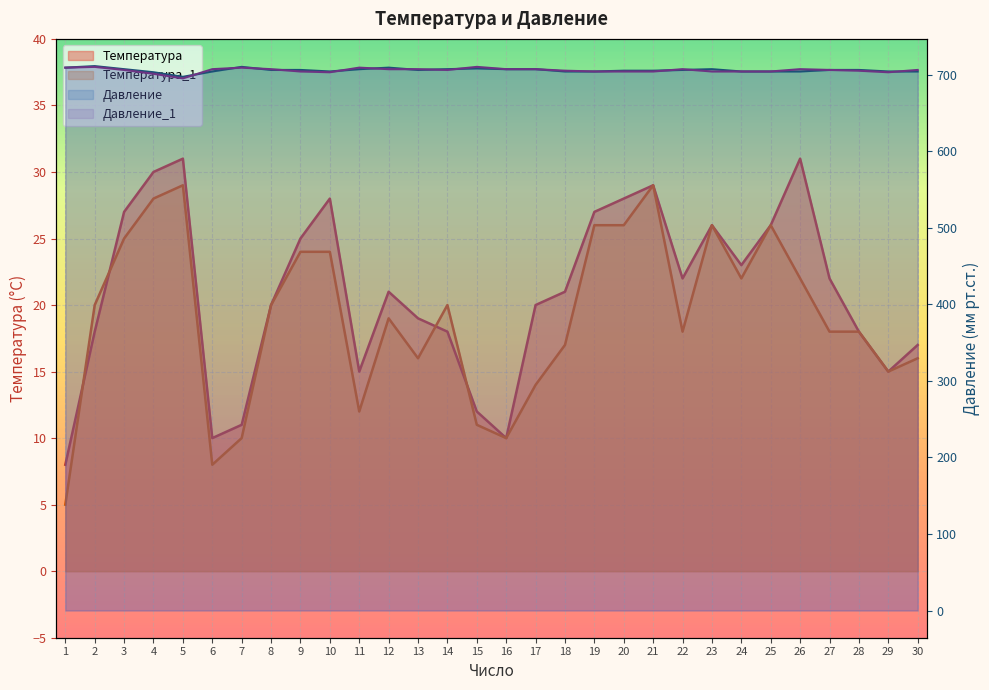

What is the value of the Температура point at the 15th from the left?

12